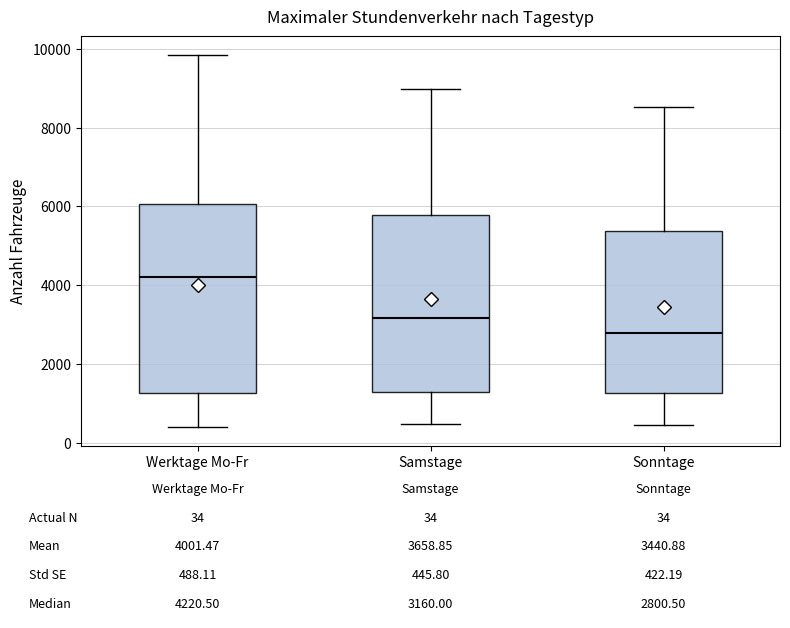

Which box has the highest median line?

Werktage Mo-Fr